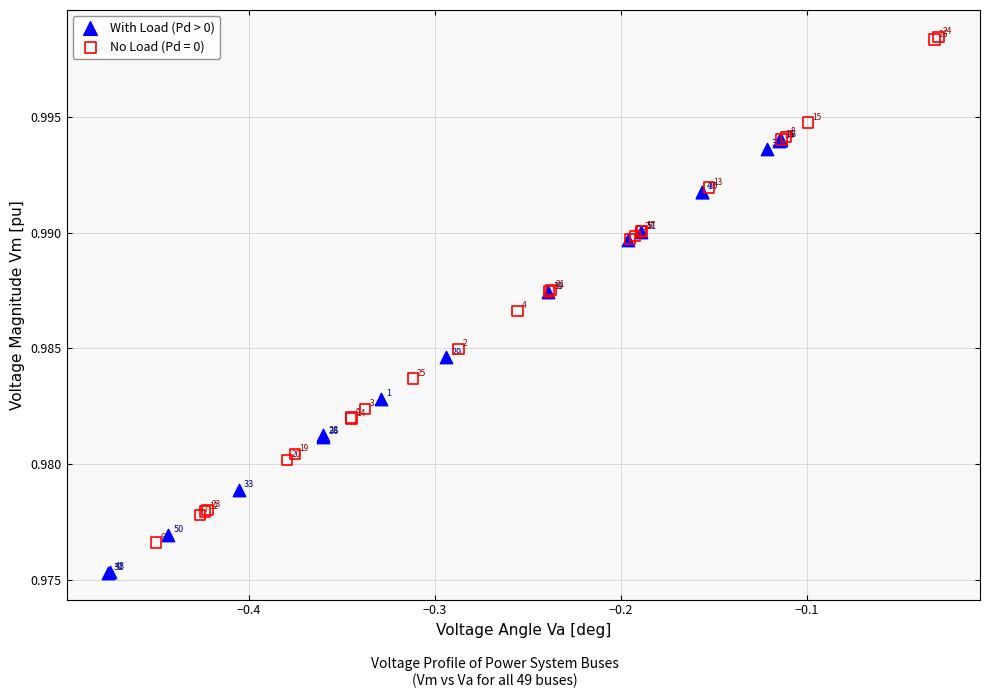

Which series has the largest Y range (max minus min)?

No Load (Pd = 0)